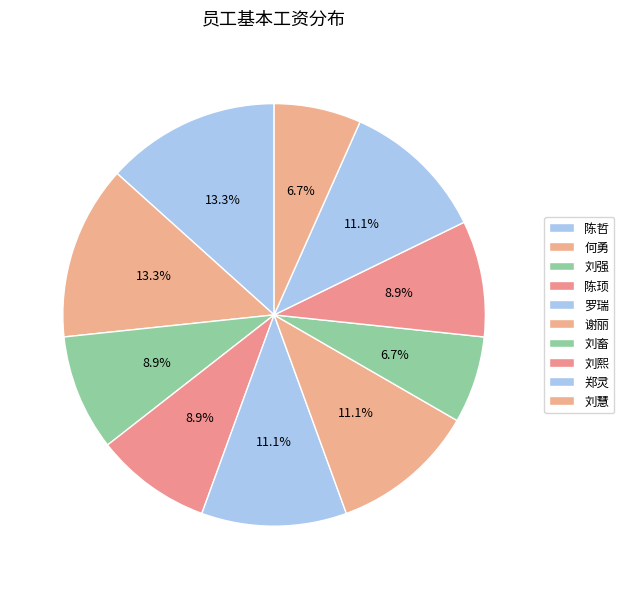

Between 刘慧 and 郑灵, which is larger?

郑灵